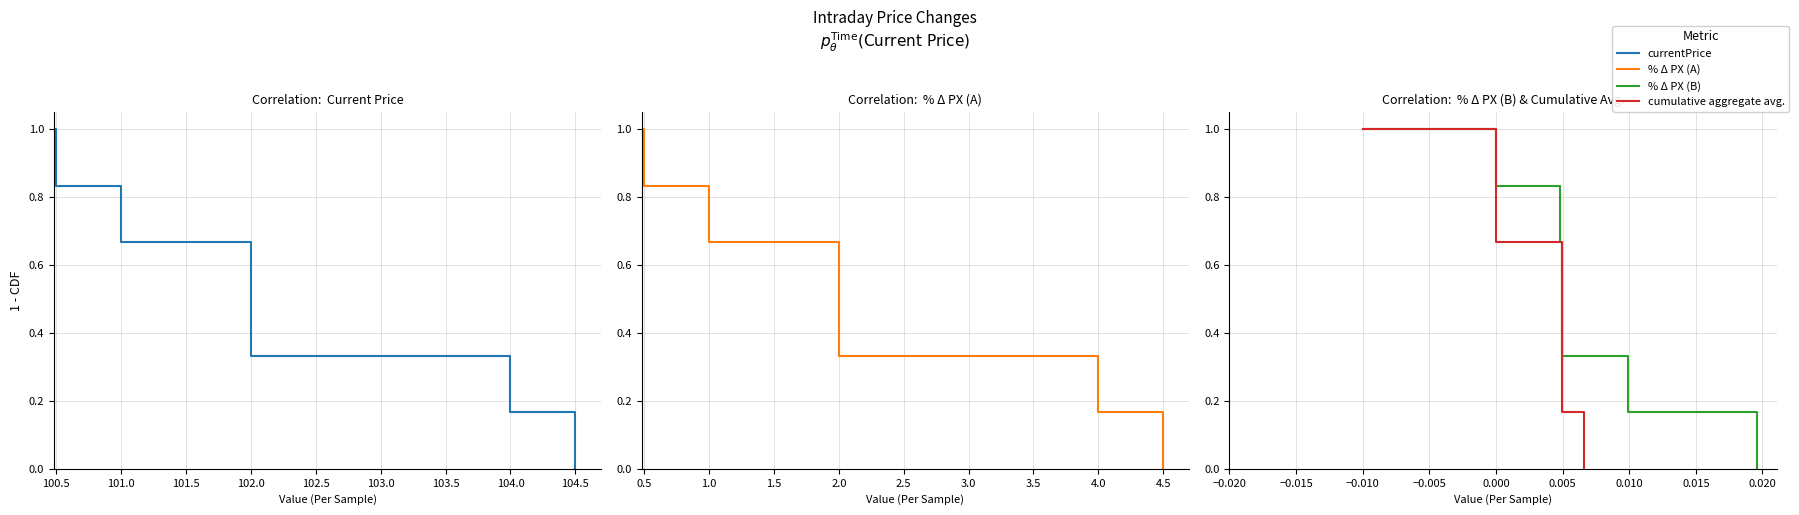

What is the approximate value of % Δ PX (A) at 1.0?

0.7